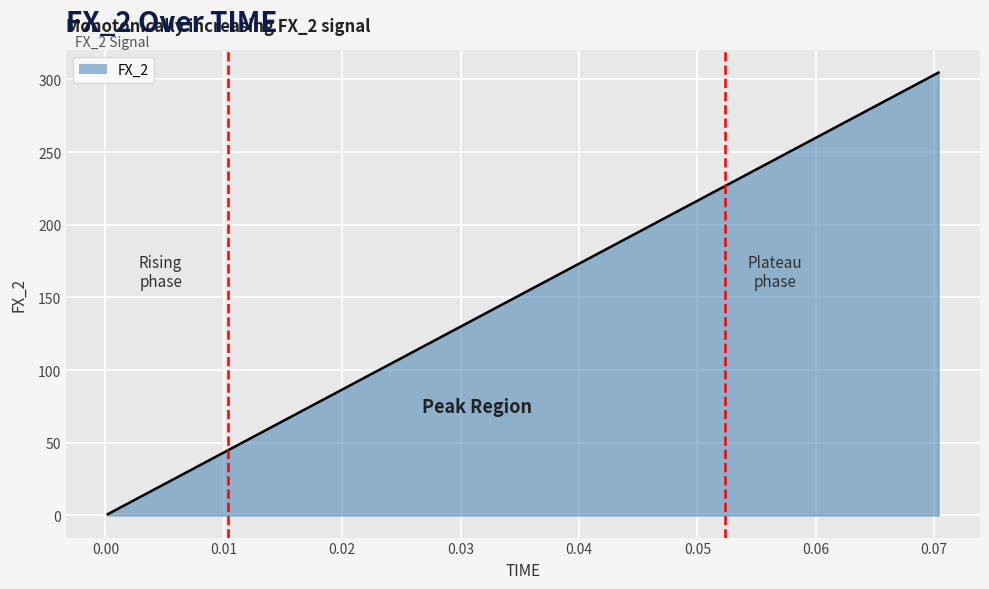

What is the greatest value displayed?

304.7